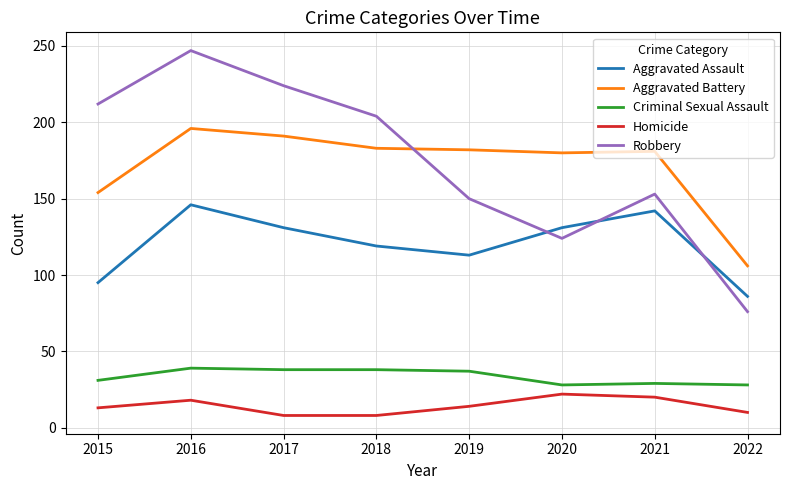

How many lines are shown in the chart?

5